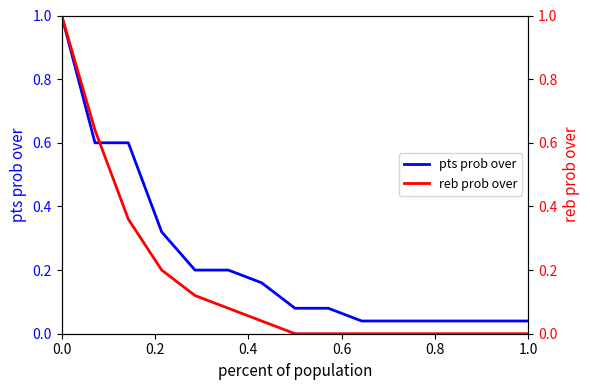

At how many categories does at least one series exceed 0?

15